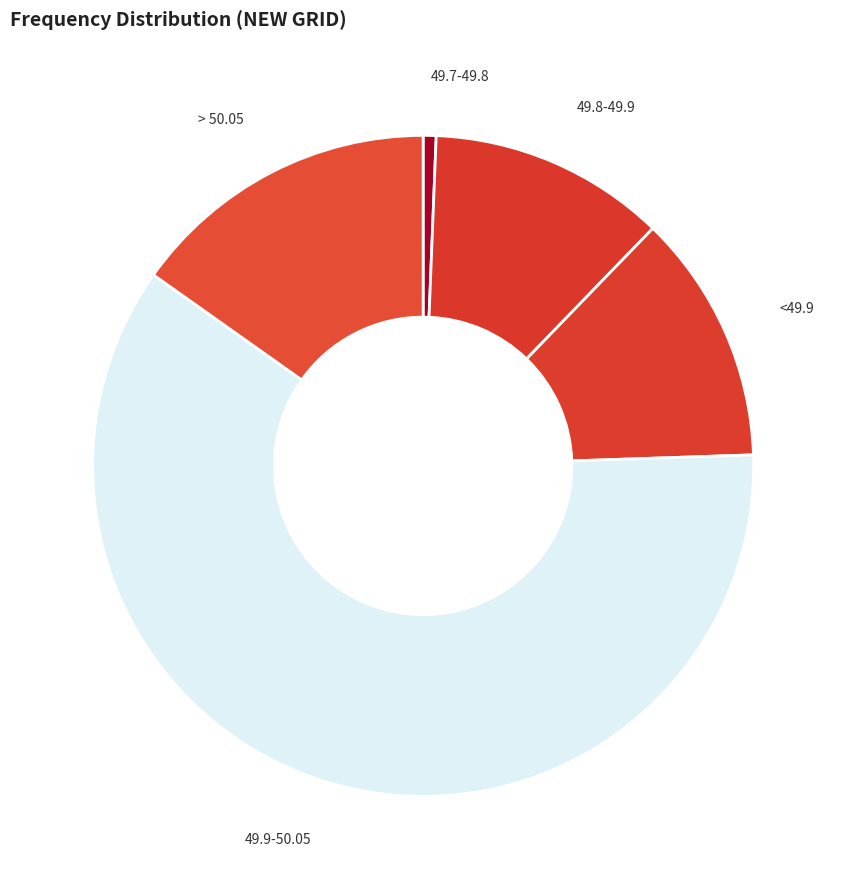

Which has a higher value, <49.9 or 49.8-49.9?

<49.9